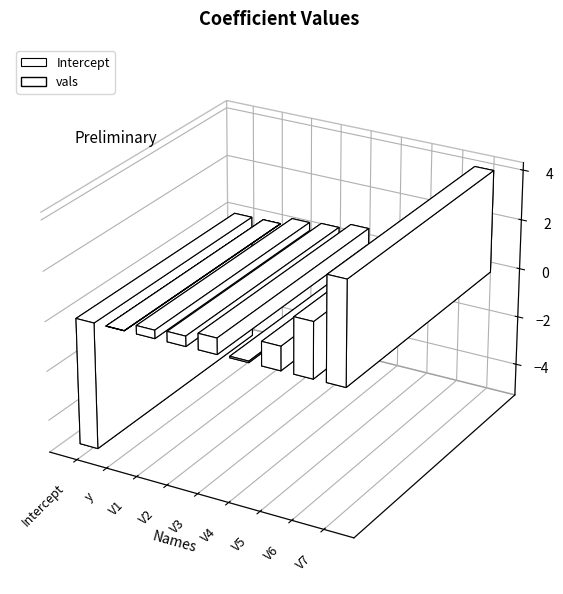

List the labels in order of value, smallest first.

Intercept, y, V4, V1, V2, V3, V5, V6, V7